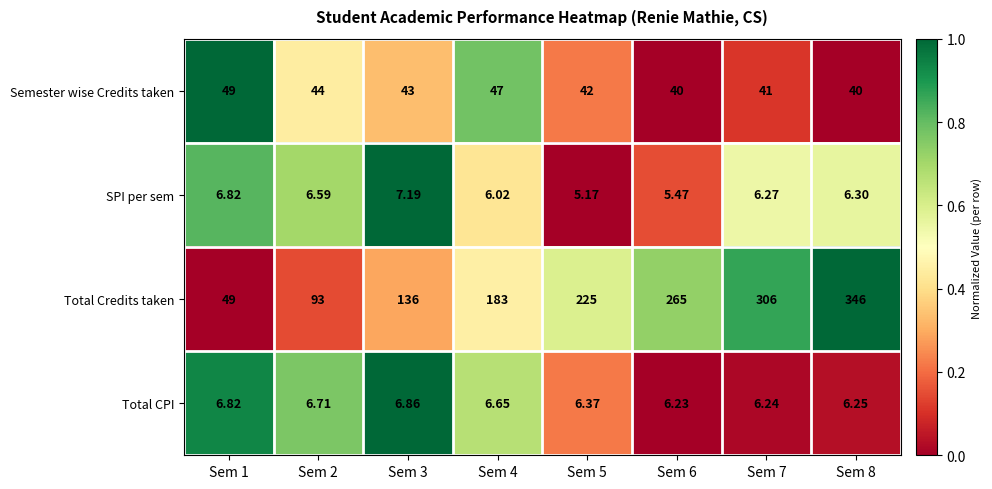

Count the number of categories in the chart.

8